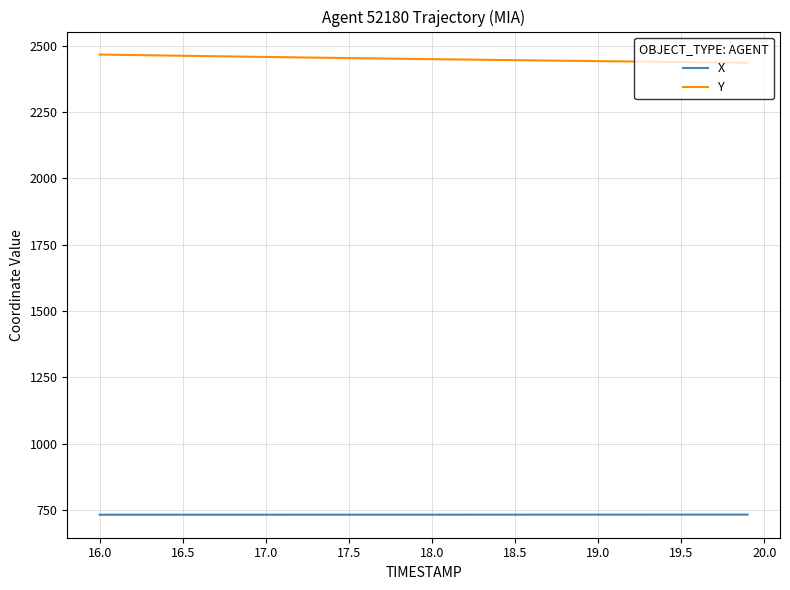

Rank the series by their maximum value, from highest to lowest.

Y, X